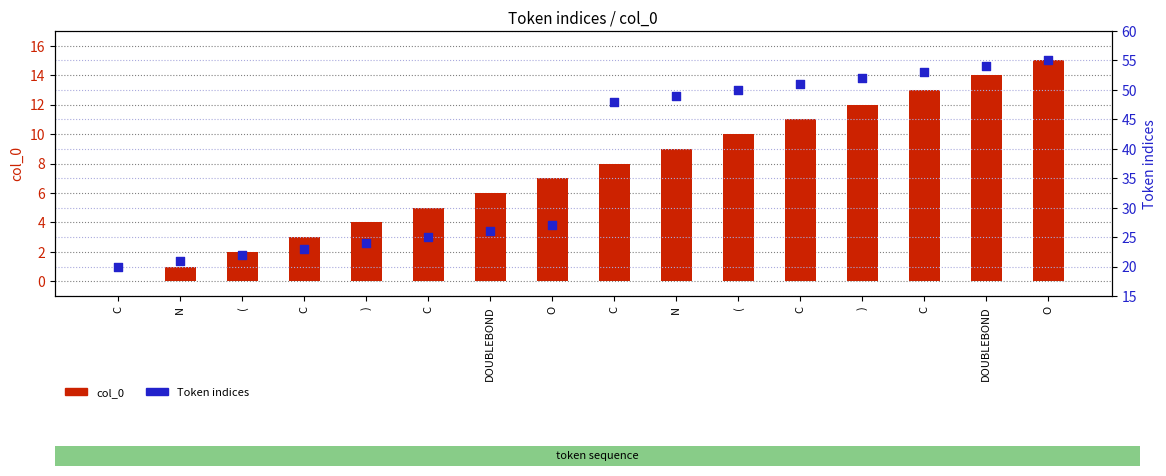

What are all the series names shown in the legend?

col_0, Token indices